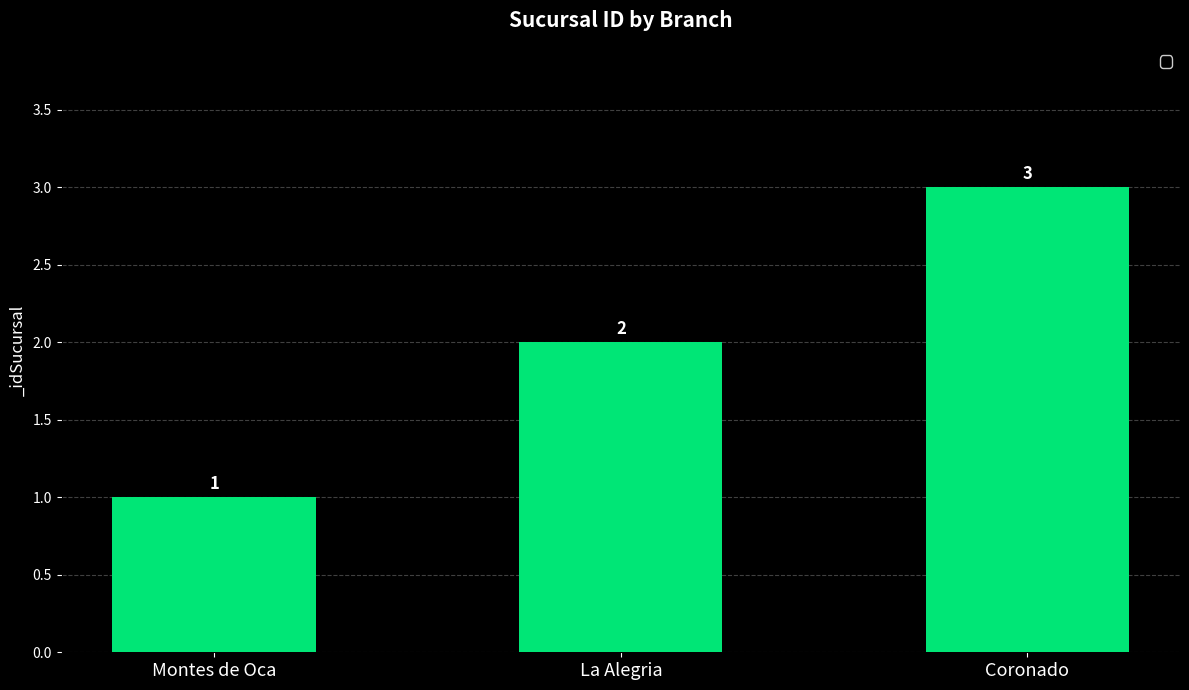

Rank the categories by value from highest to lowest.

Coronado, La Alegria, Montes de Oca